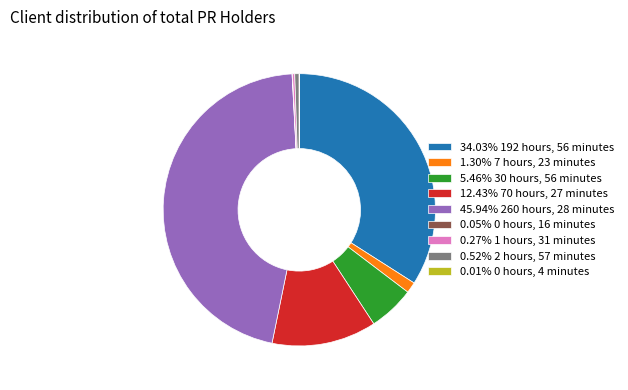

Does any single category account for the majority?

No